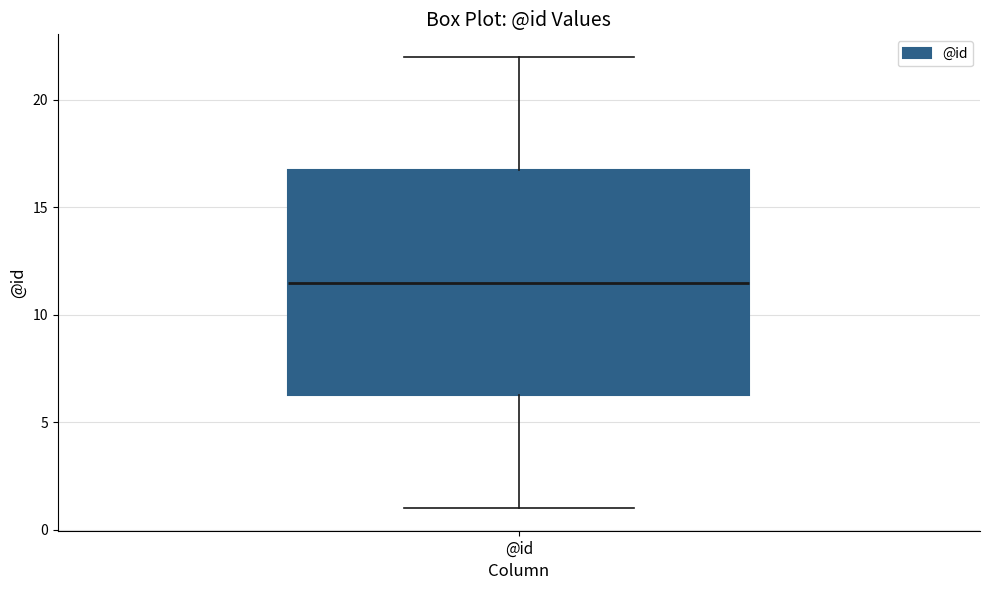

Transcribe this box plot: give where the median line is, the range the box spans, and where the two whiskers end, as read against the y-axis. The values are not printed on the chart, so give them approximately, as read against the axis.

median 11.5, box 6.5 to 17.0, whiskers 1.0 to 22.0